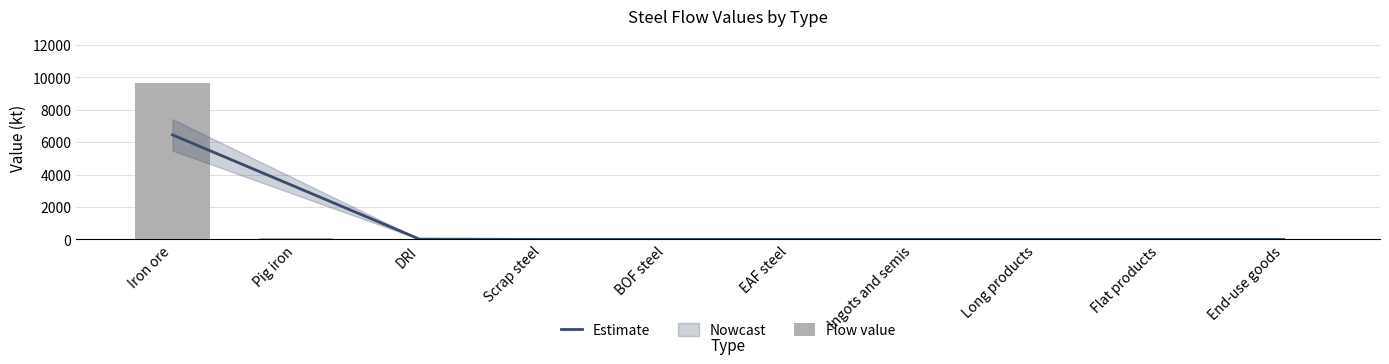

At how many categories does at least one series exceed 302?

2